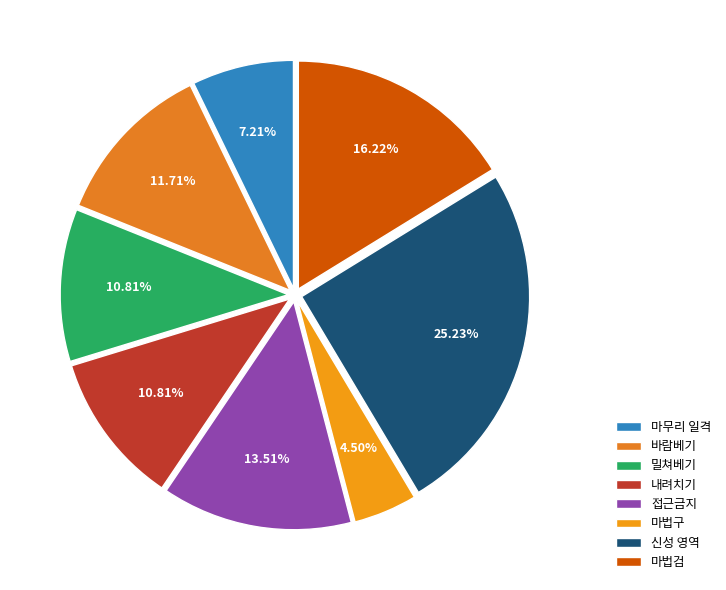

Is there any slice that represents more than half of the pie?

No